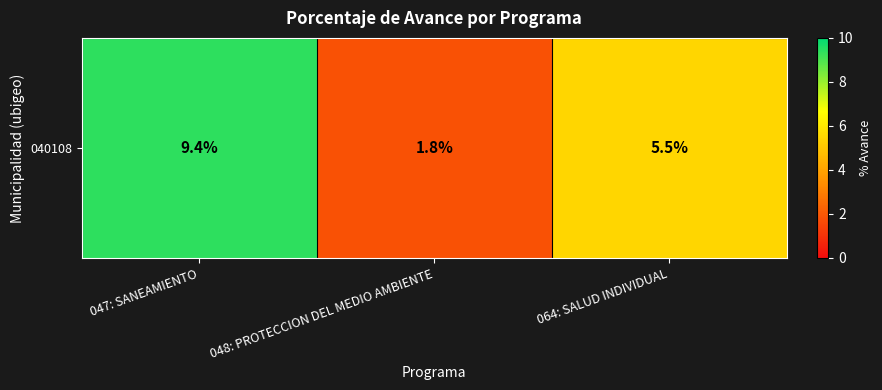

Rank the categories by value from lowest to highest.

048: PROTECCION DEL MEDIO AMBIENTE, 064: SALUD INDIVIDUAL, 047: SANEAMIENTO